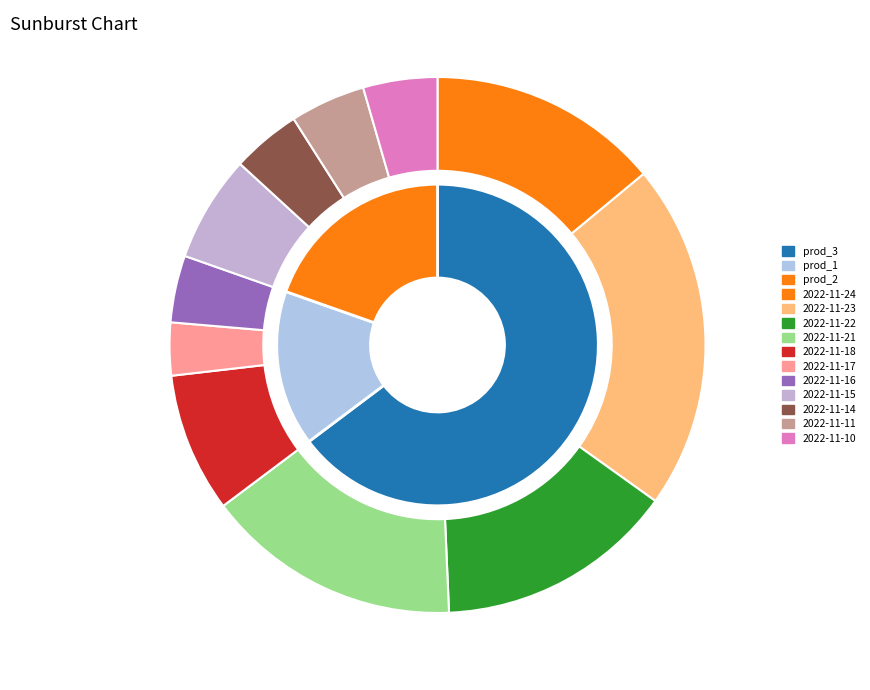

Is it true that 2022-11-17 is 14% of the pie?

False